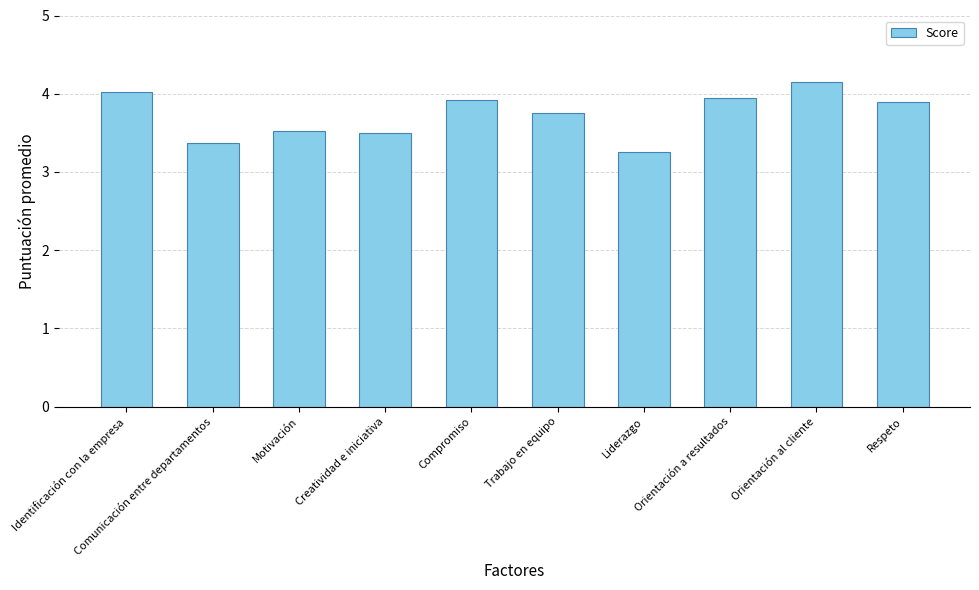

What is the difference between the second highest and minimum values?

0.8